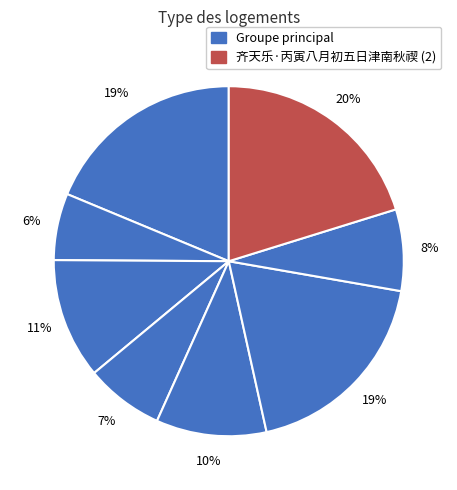

How many segments does this pie chart have?

8